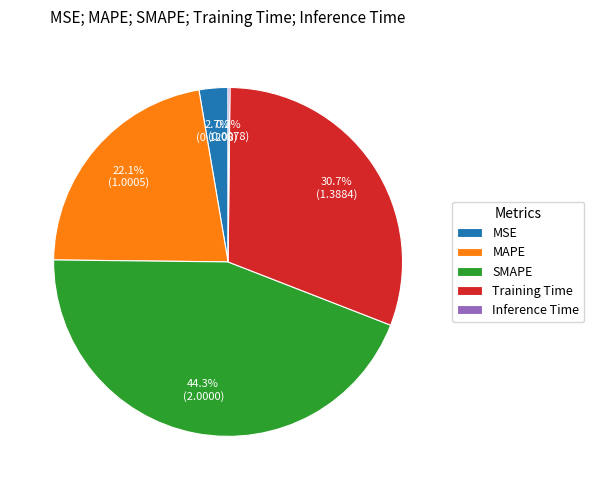

What is the ratio of the value at MAPE to the value at SMAPE?

0.5